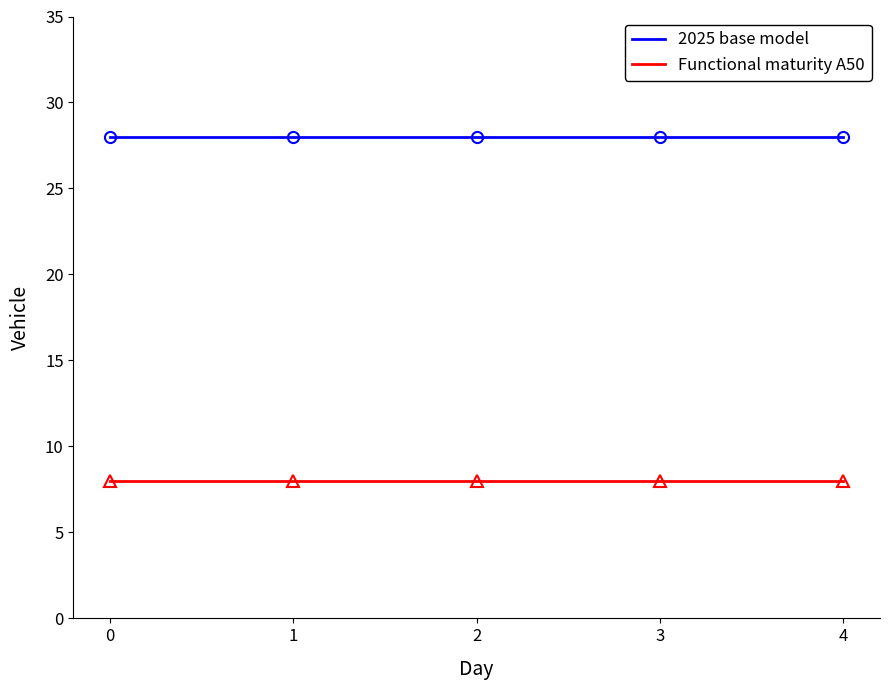

Is this an area chart (filled region under the line)?

No